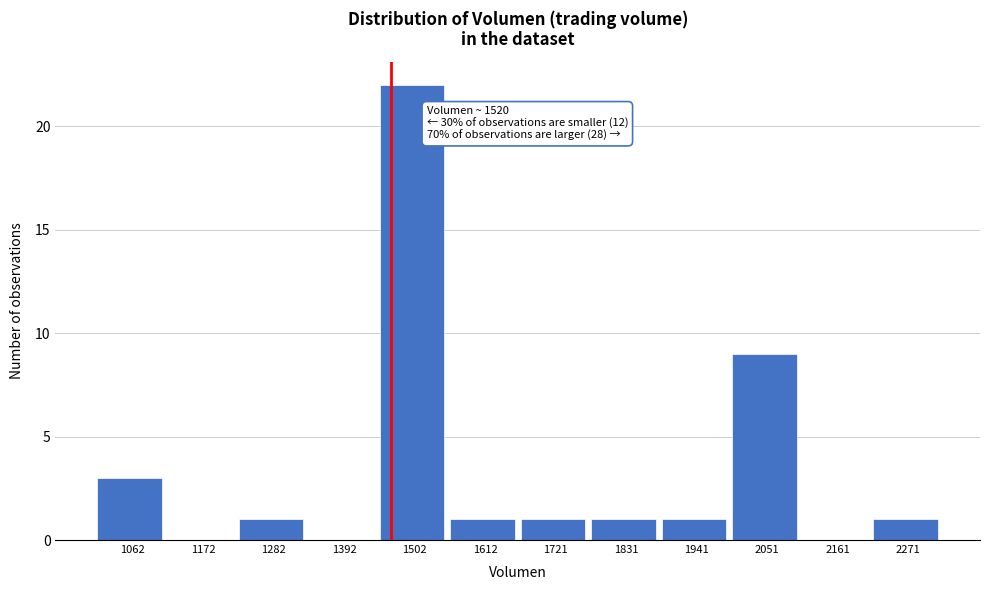

Reading left to right, extract all data points from this chart.

1062=3	1172=0	1282=1	1392=0	1502=22	1612=1	1721=1	1831=1	1941=1	2051=9	2161=0	2271=1